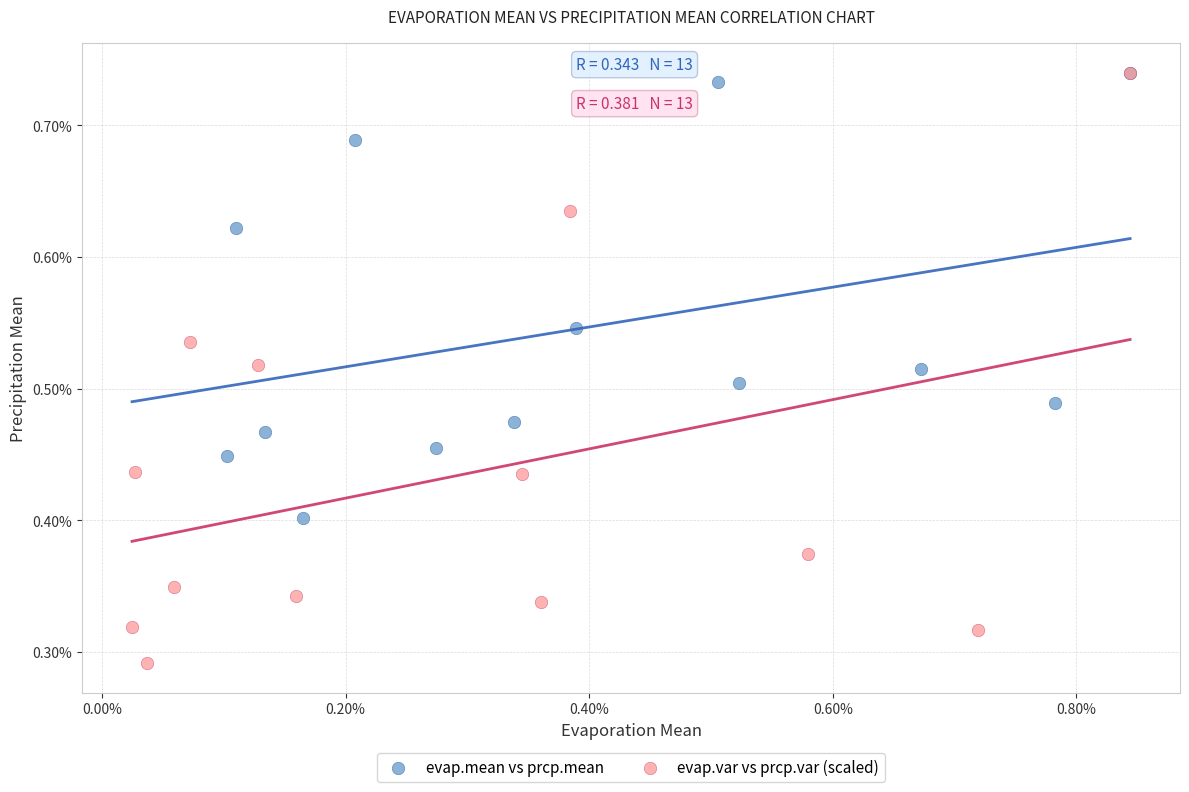

What are all the series names shown in the legend?

evap.mean vs prcp.mean, evap.var vs prcp.var (scaled)